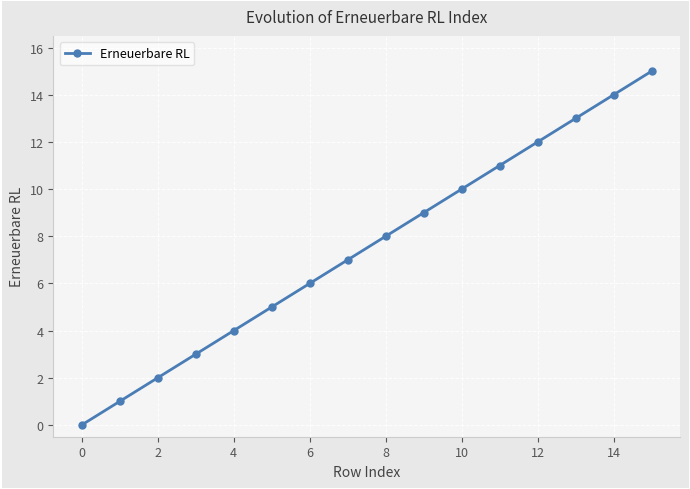

How many data points are less than 8?

8